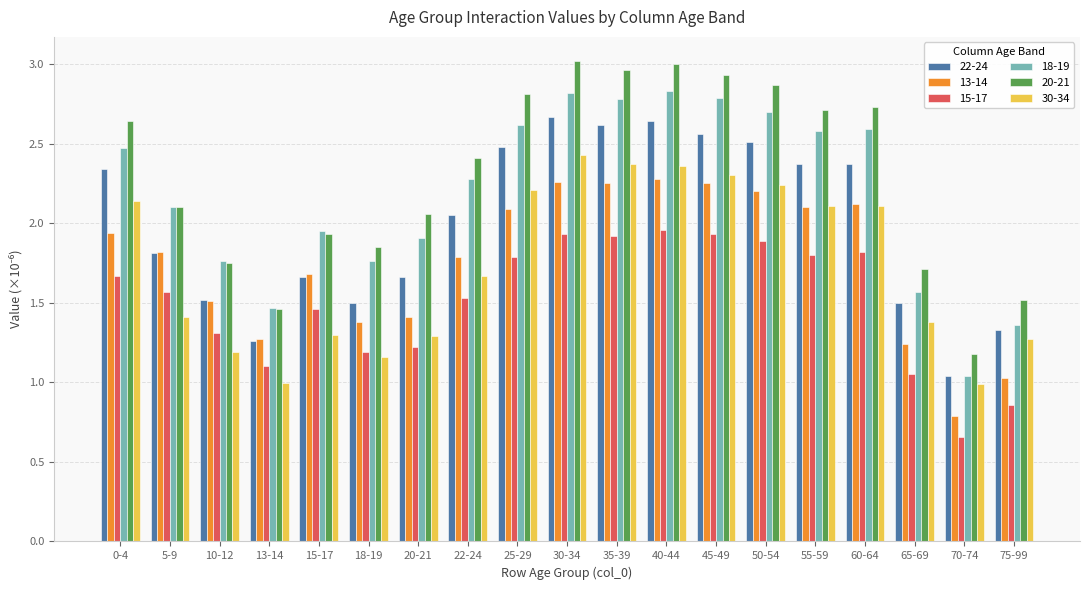

At which label does 22-24 first exceed 2?

0-4